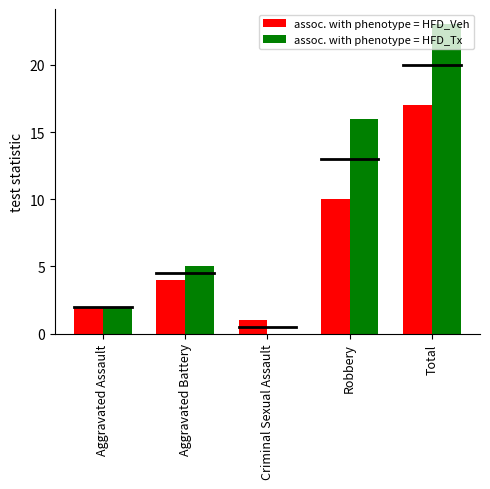

What is the sum of all assoc. with phenotype = HFD_Tx values?

46